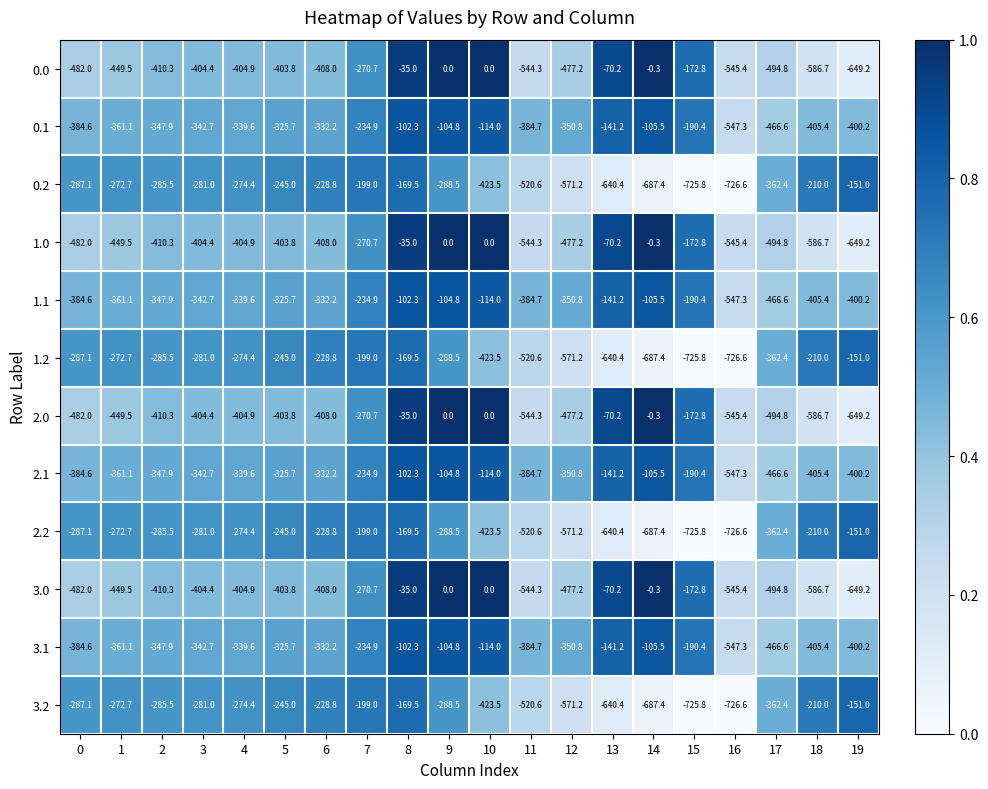

What is the difference between the 0.2 values at 17 and 5?

117.4